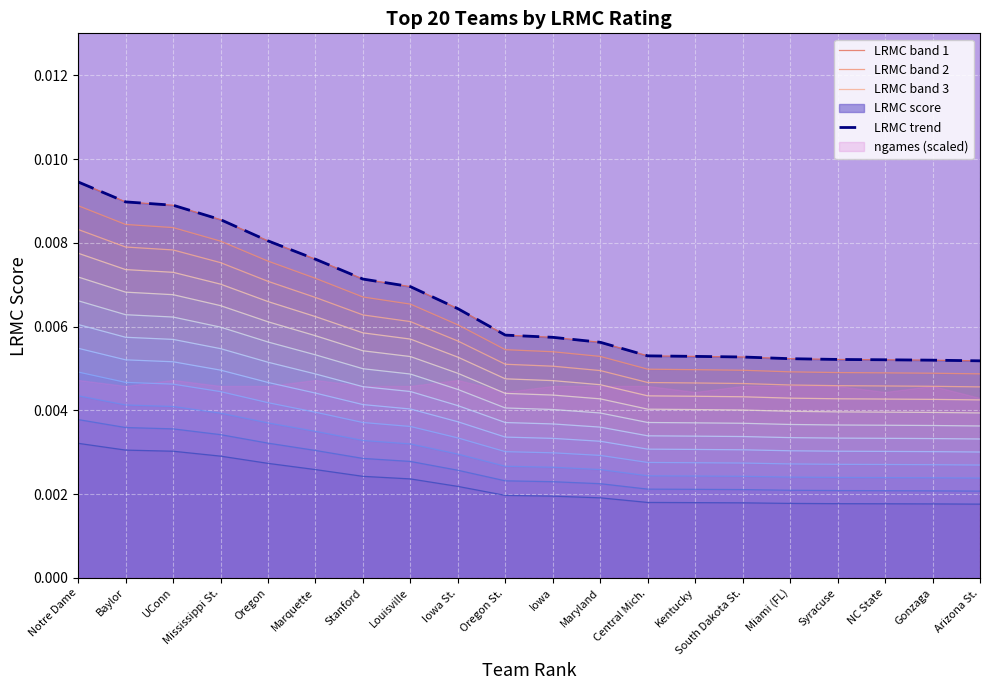

The value of LRMC trend at Baylor is 0.0. True or false?

True